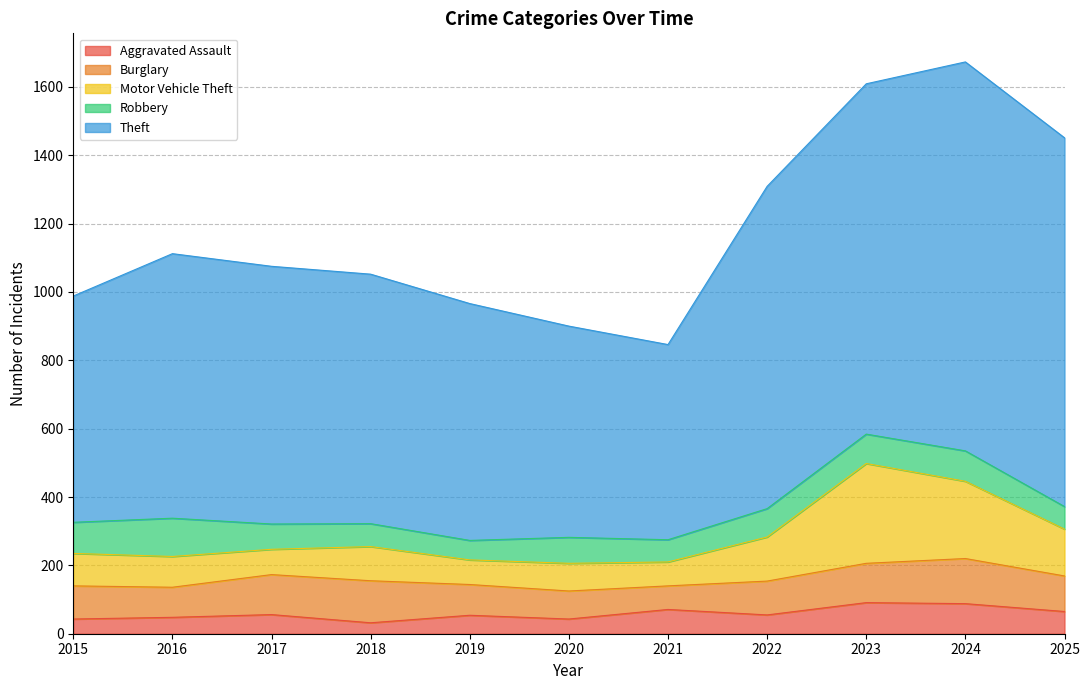

At 2024, list the series in order from smallest to largest.

Aggravated Assault, Robbery, Burglary, Motor Vehicle Theft, Theft